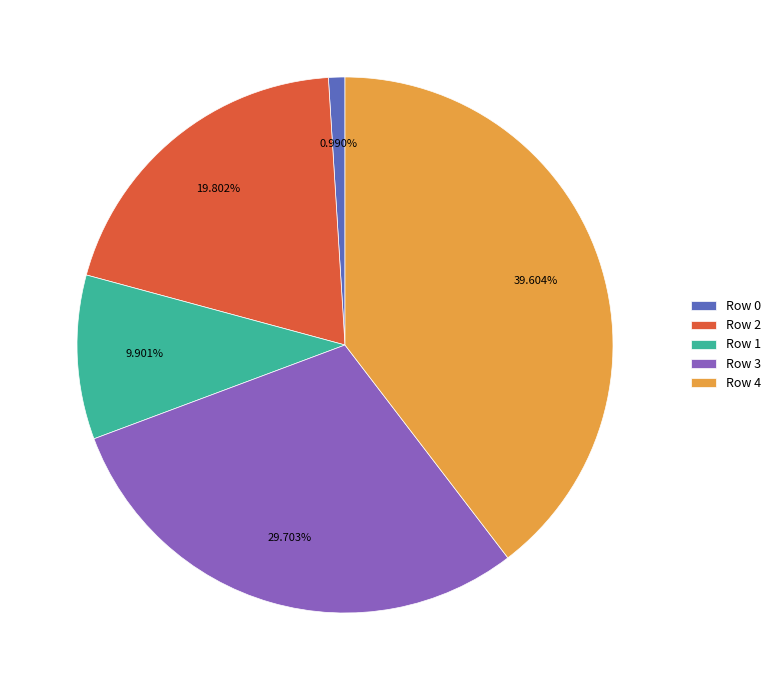

What percentage is the Row 1 slice, to the nearest percent?

10%